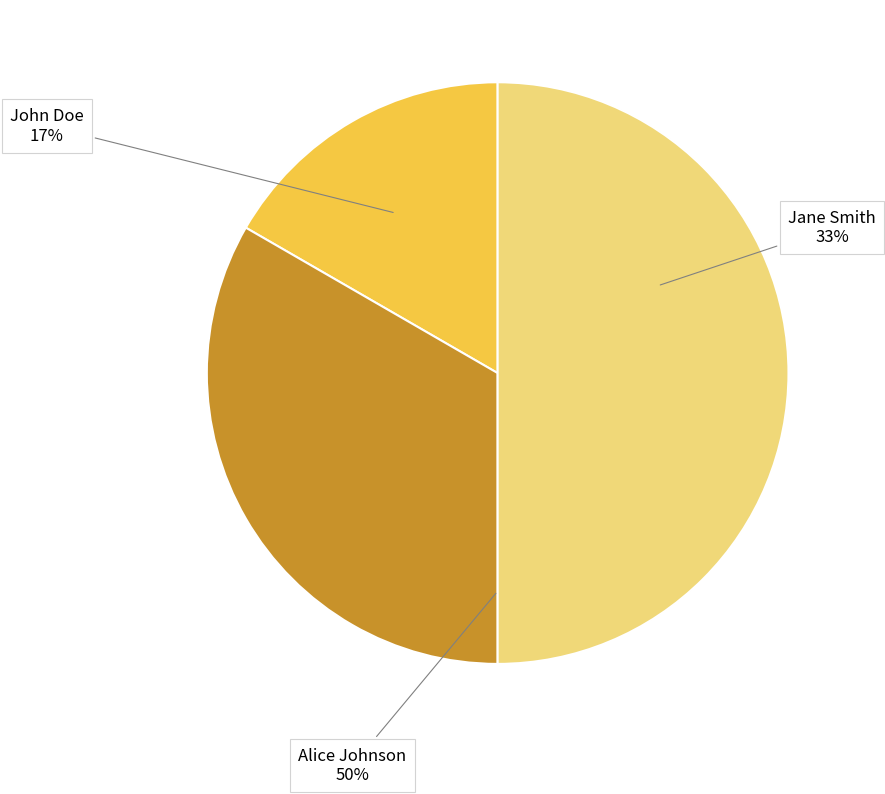

To the nearest percent, what portion does Alice Johnson represent?

50%